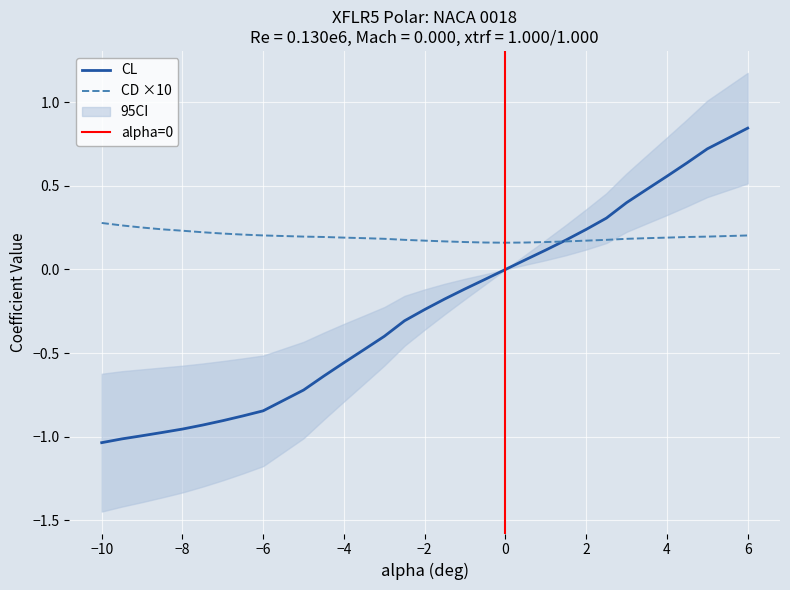

True or false: Cm and CL intersect in this chart.

False